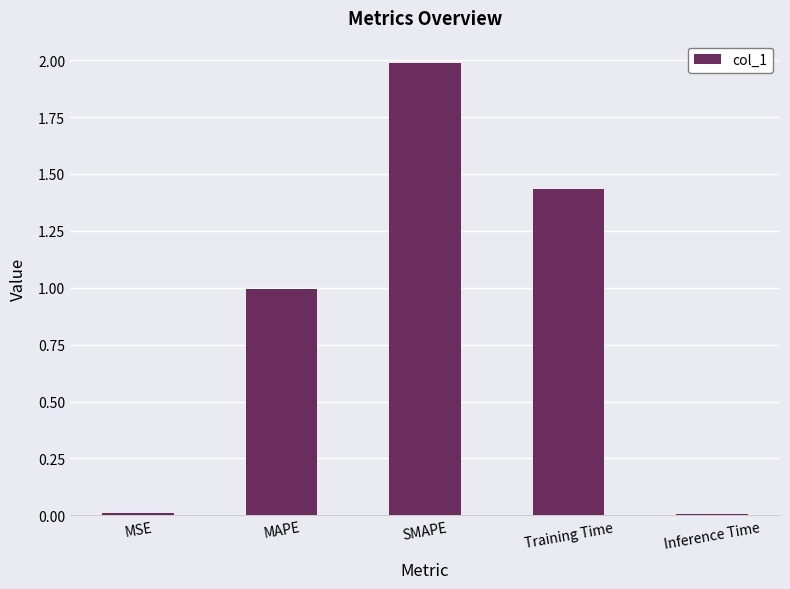

What is the average value?

0.9